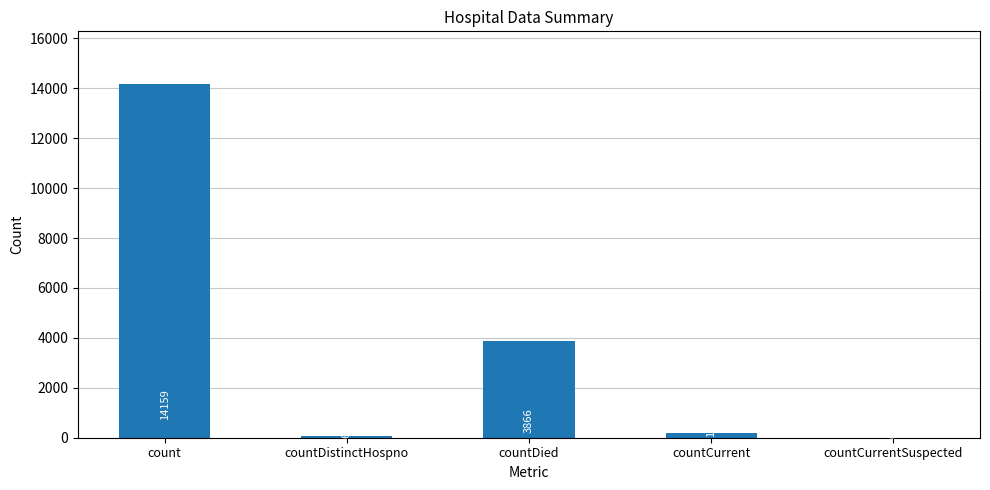

What is the sum of the values at countDistinctHospno and countDied?

3932